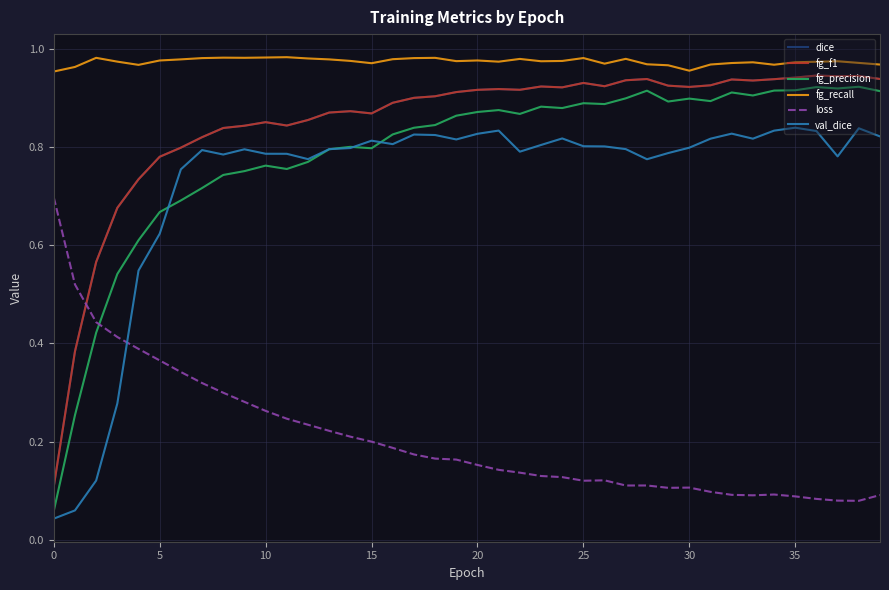

True or false: val_dice has more than 2 points higher than both neighbors.

True